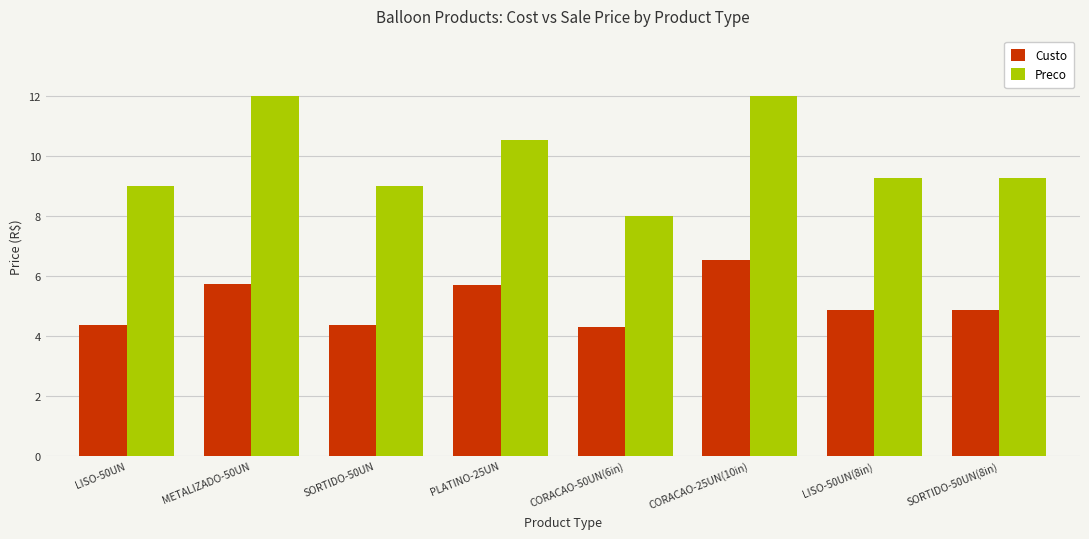

Rank the series by their maximum value, from highest to lowest.

Preco, Custo